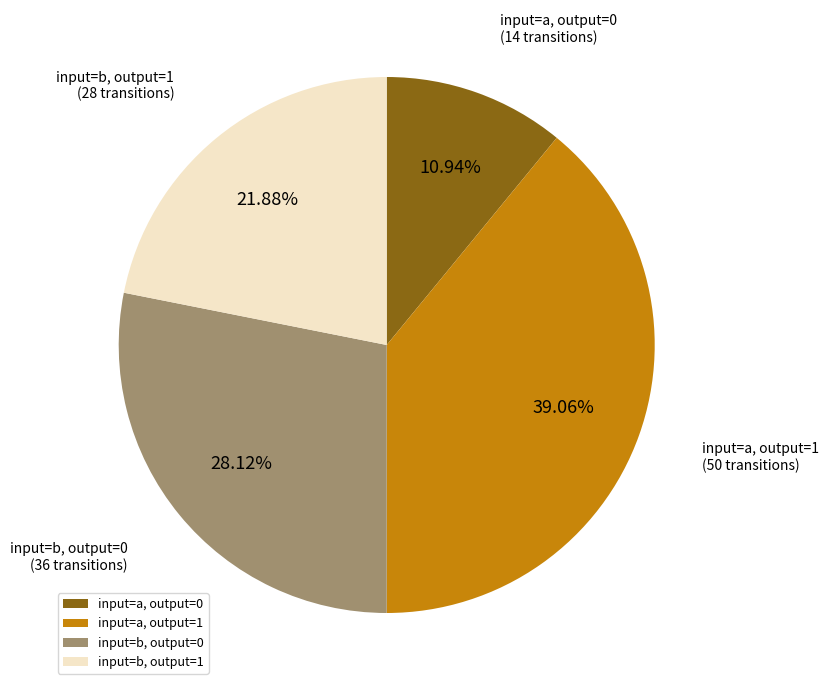

Approximately how many times larger is the value at input=b, output=1 compared to input=a, output=1?

0.6